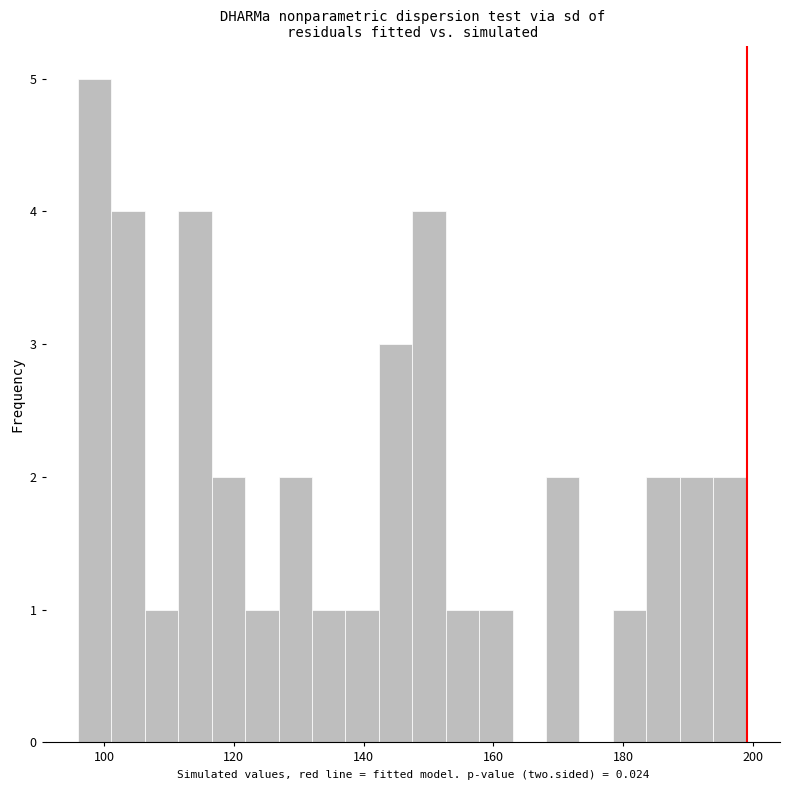

Read against the x-axis, roughly where is the centre of the tallest bar?

98